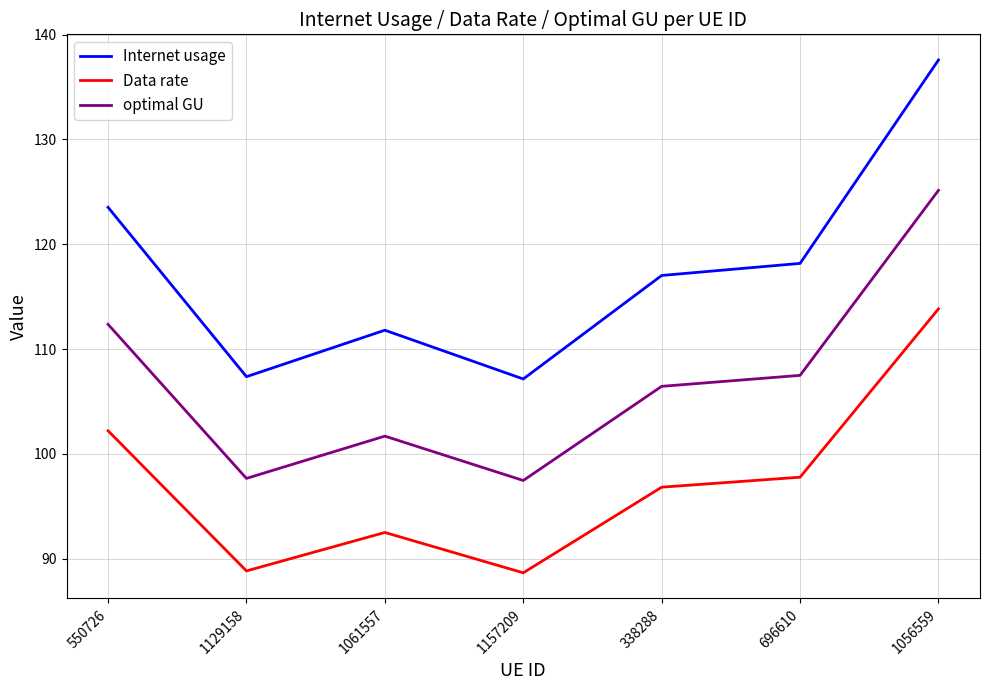

Which series changed the most between 1129158 and 338288?

Internet usage